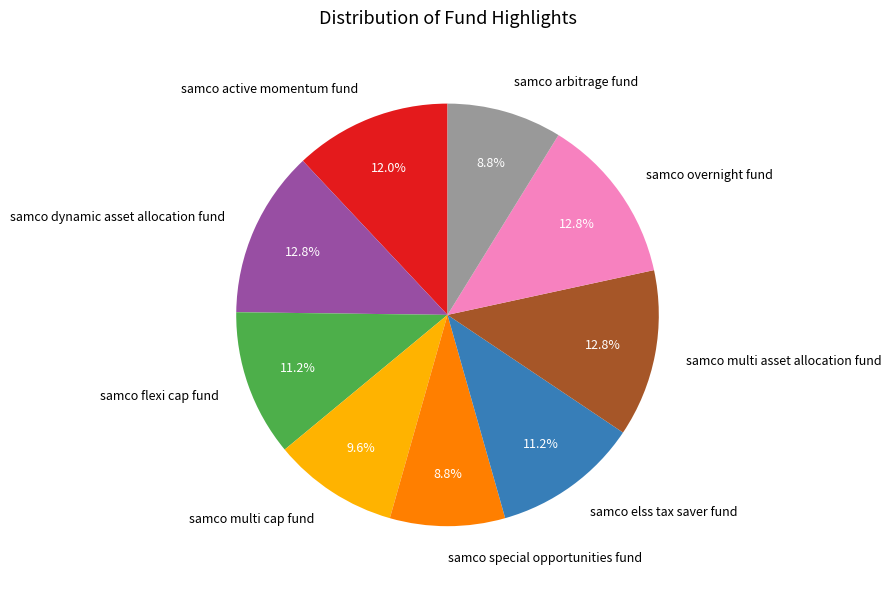

Is it true that samco special opportunities fund is 9% of the pie?

True